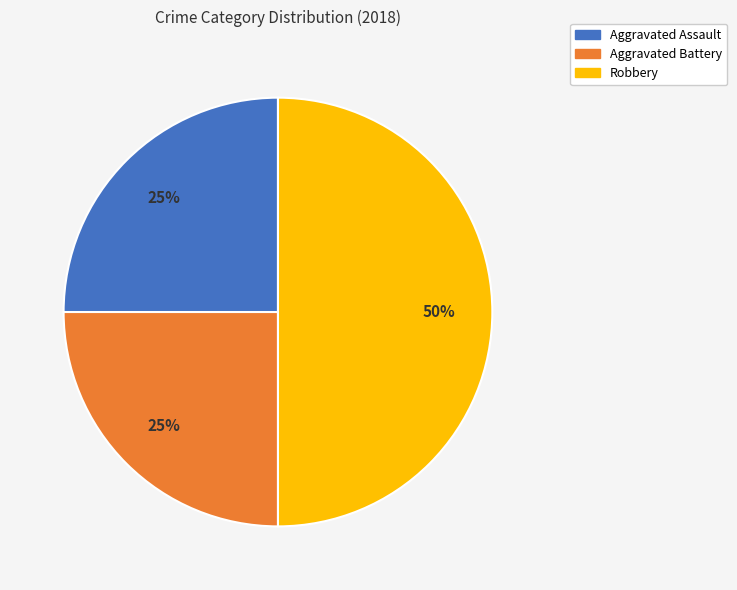

What percentage is the Robbery slice, to the nearest percent?

50%